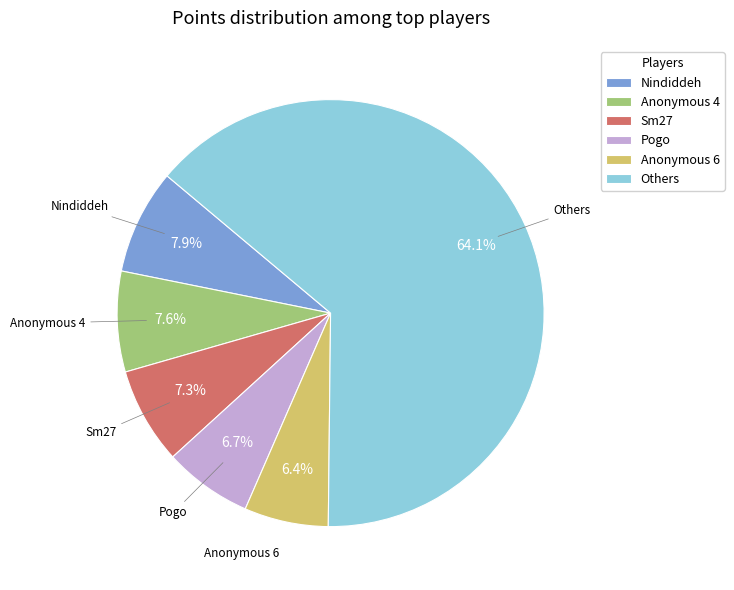

Is there a majority slice in this chart?

Yes